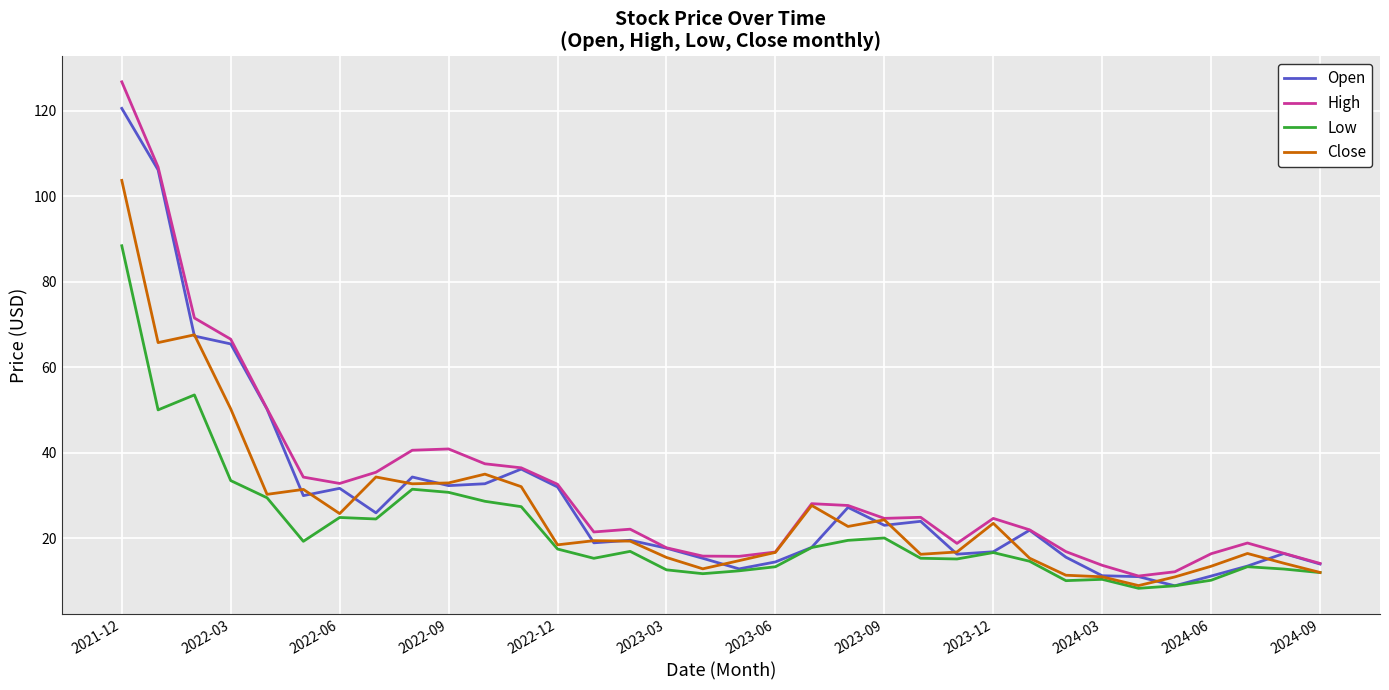

Rank the series by their average value, from lowest to highest.

Low, Close, Open, High